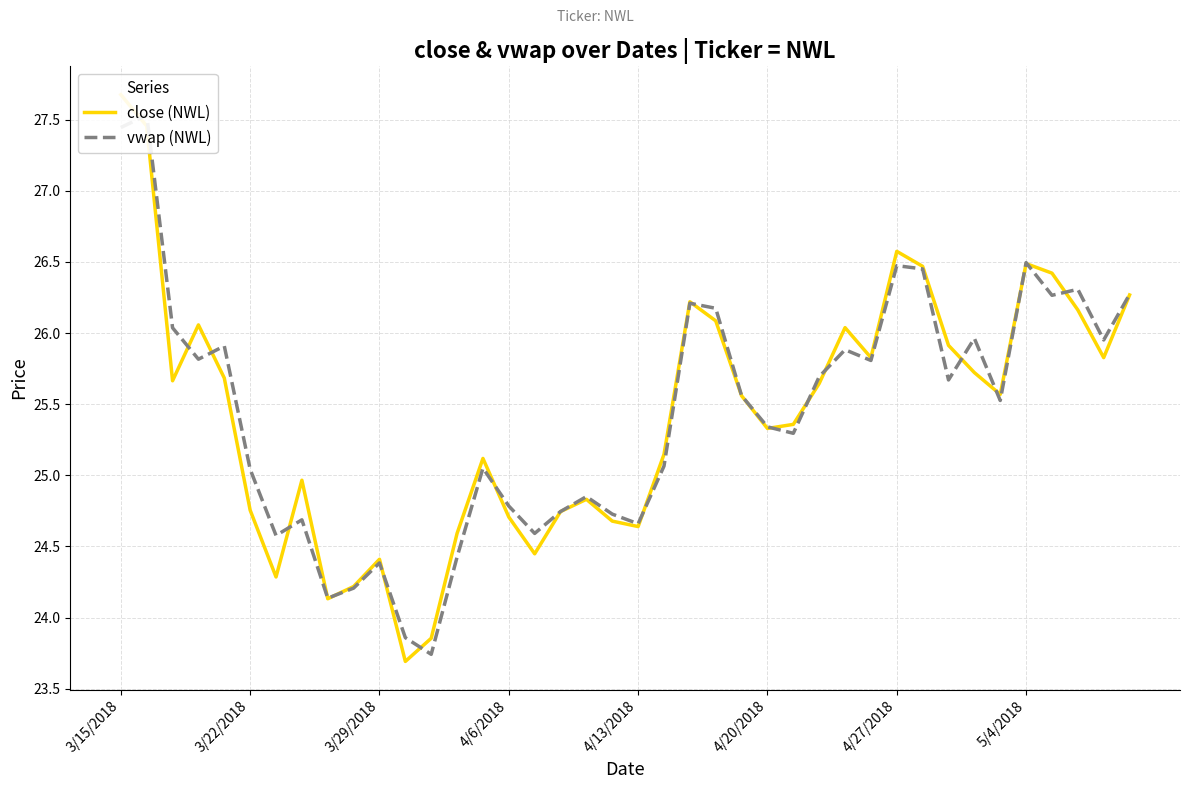

What is the total value across all series at 9?

48.4